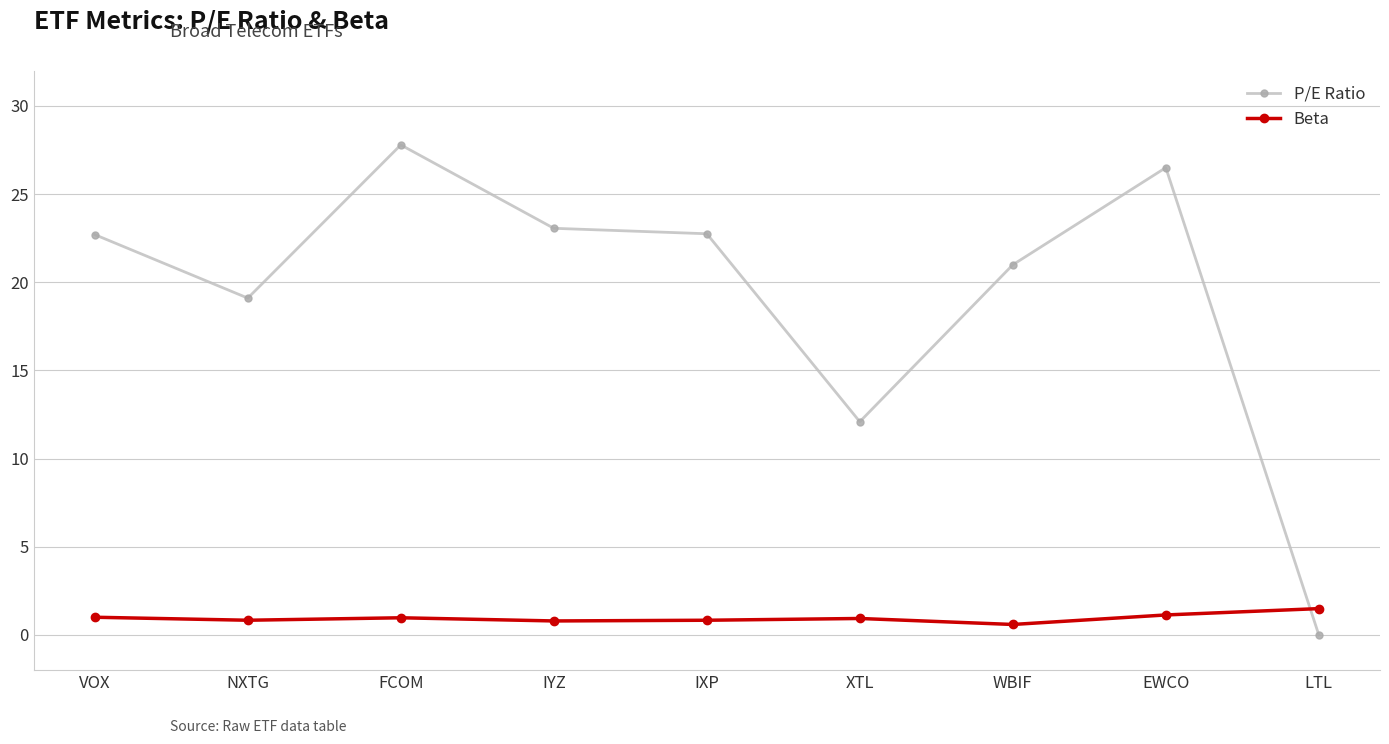

How many times do Beta and P/E Ratio cross each other?

1